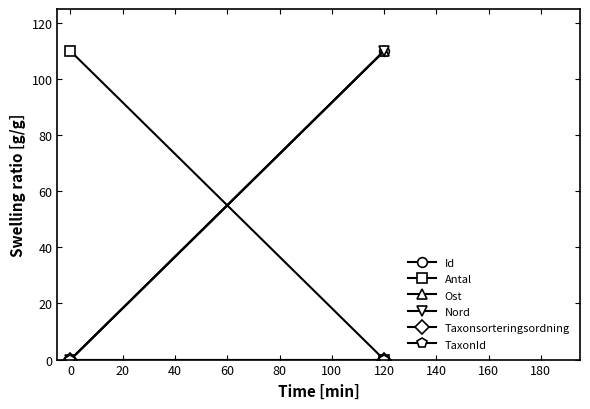

Is the value of Antal at 0 greater than the value of Ost at 0?

Yes